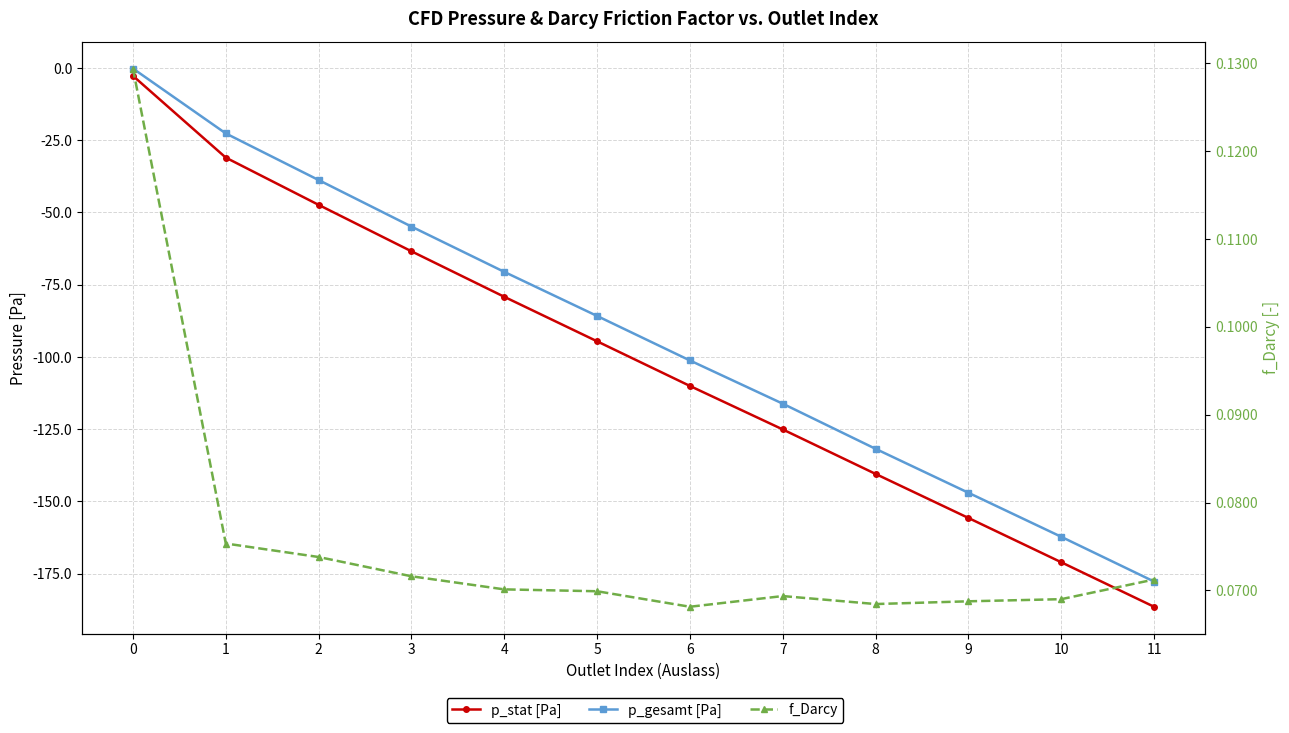

True or false: p_gesamt [Pa] has a value of -162.2 at 10.

True